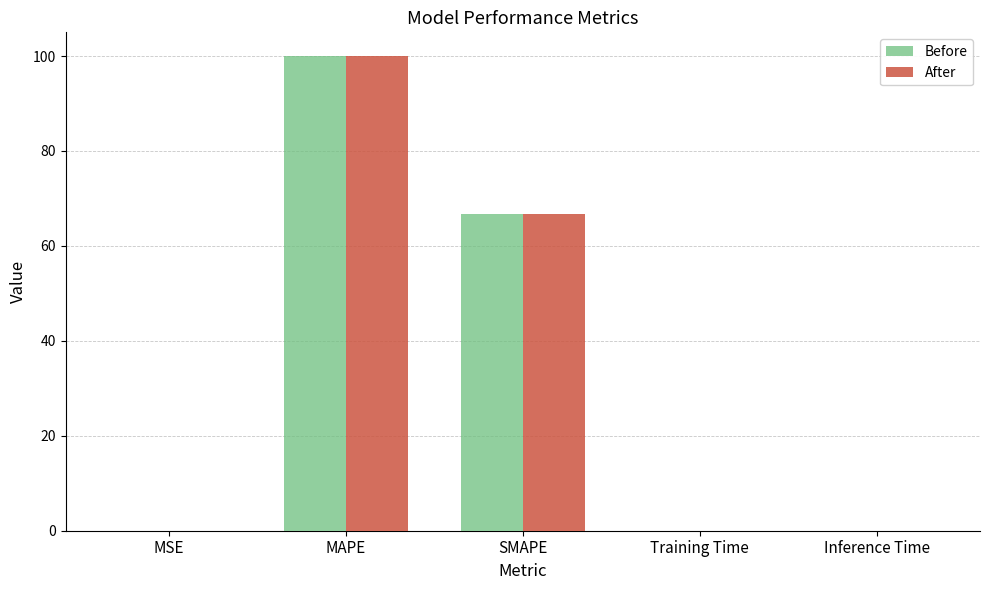

Which category has the highest value in the Before series?

MAPE